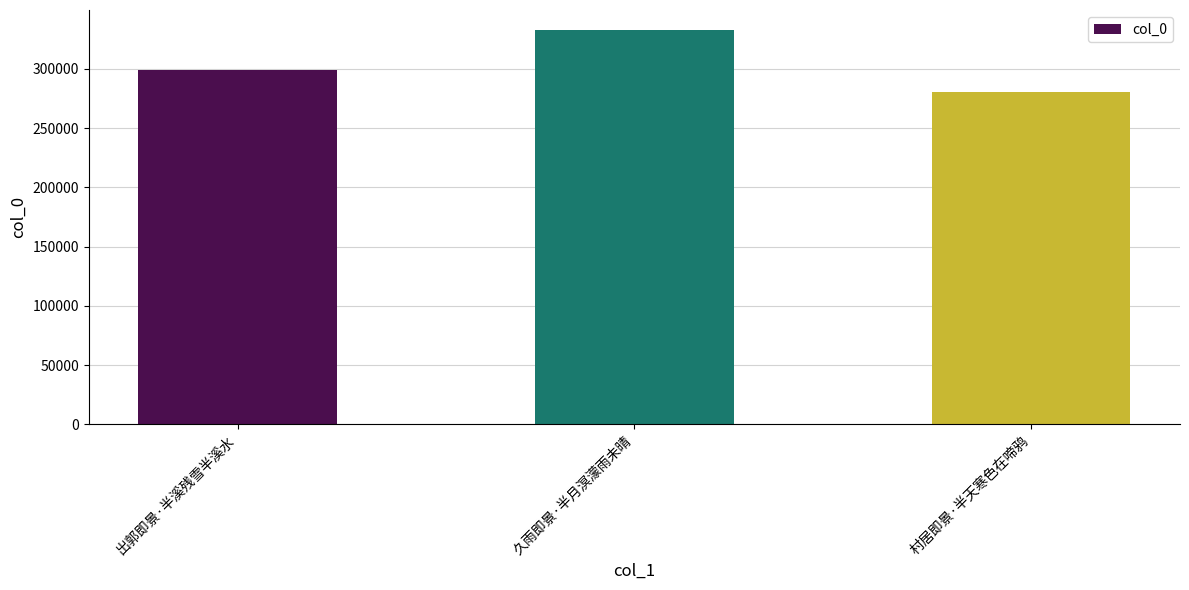

Which label corresponds to the smallest value in the chart?

村居即景·半天寒色在啼鸦